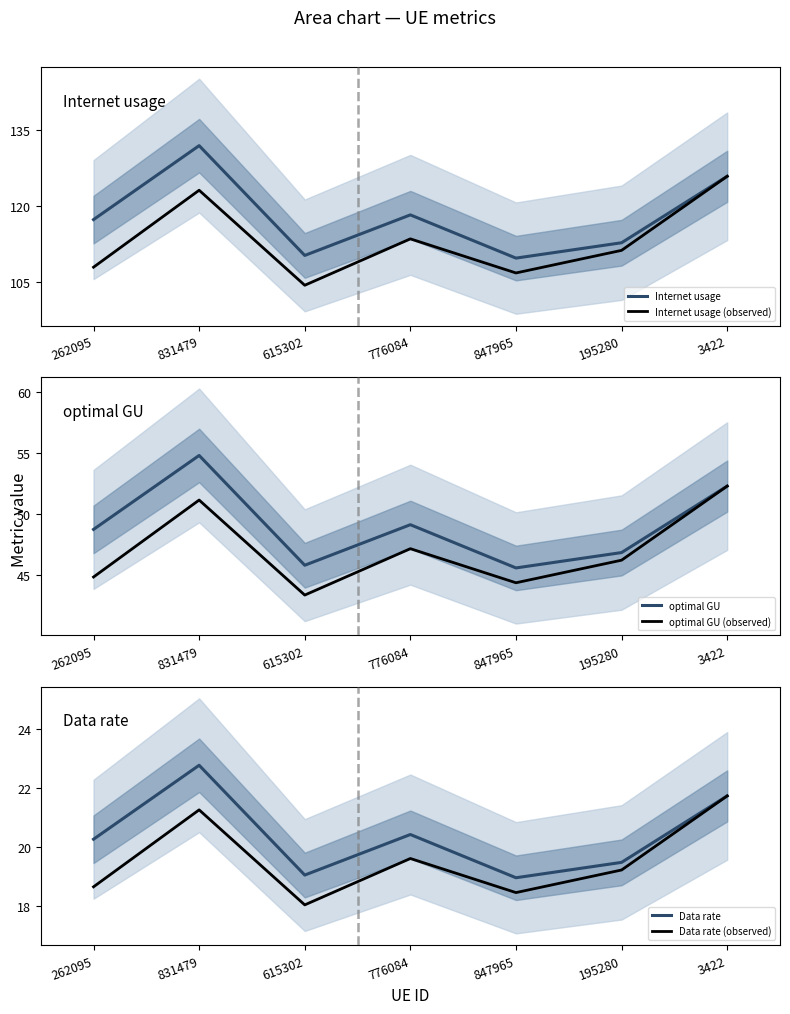

Where is the first local minimum for optimal GU?

615302